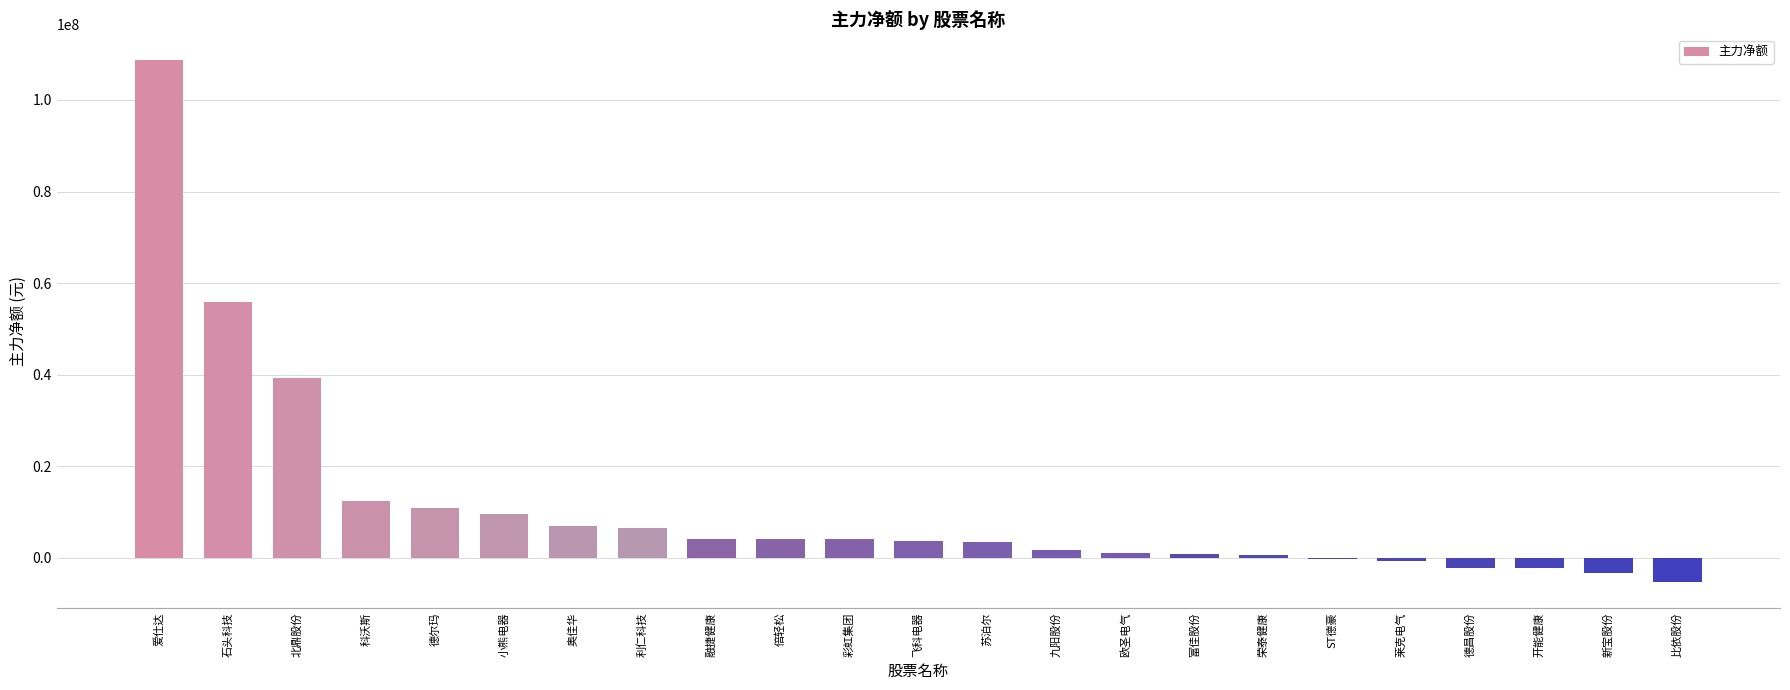

What is the sum of all values?

259732148